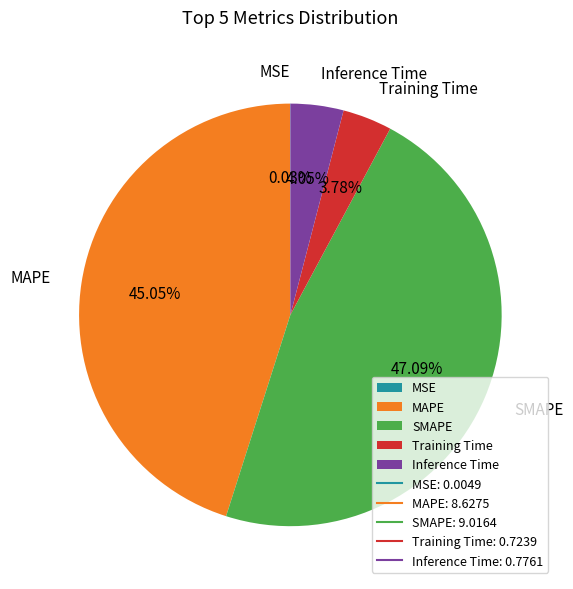

To the nearest percent, what percentage of the pie is SMAPE?

47%